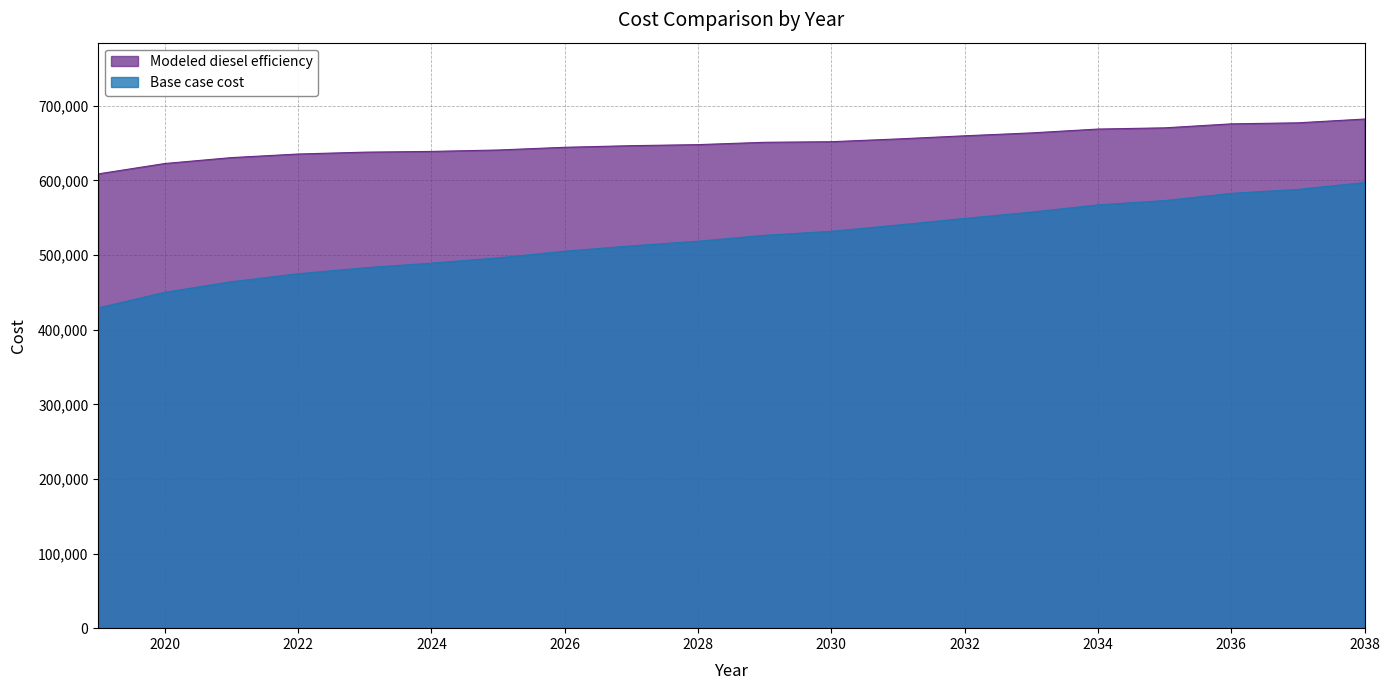

Reading right to left, what are all the values shown in this chart?

Base case cost: 597328.3	588082.9	582776.9	573049.2	567316.1	557580.6	549172.4	540314.8	531885.2	526566.3	518588.0	512382.7	505216.3	496337.2	489234.0	483018.7	475027.6	464372.8	450166.3	429201.2
Modeled diesel efficiency: 682370.0	677309.3	675910.2	670573.5	668952.5	663779.1	659900.6	655703.9	651988.8	651196.5	648083.5	646681.6	644507.8	640881.2	638975.7	637986.7	635495.1	630696.6	622786.6	608852.5